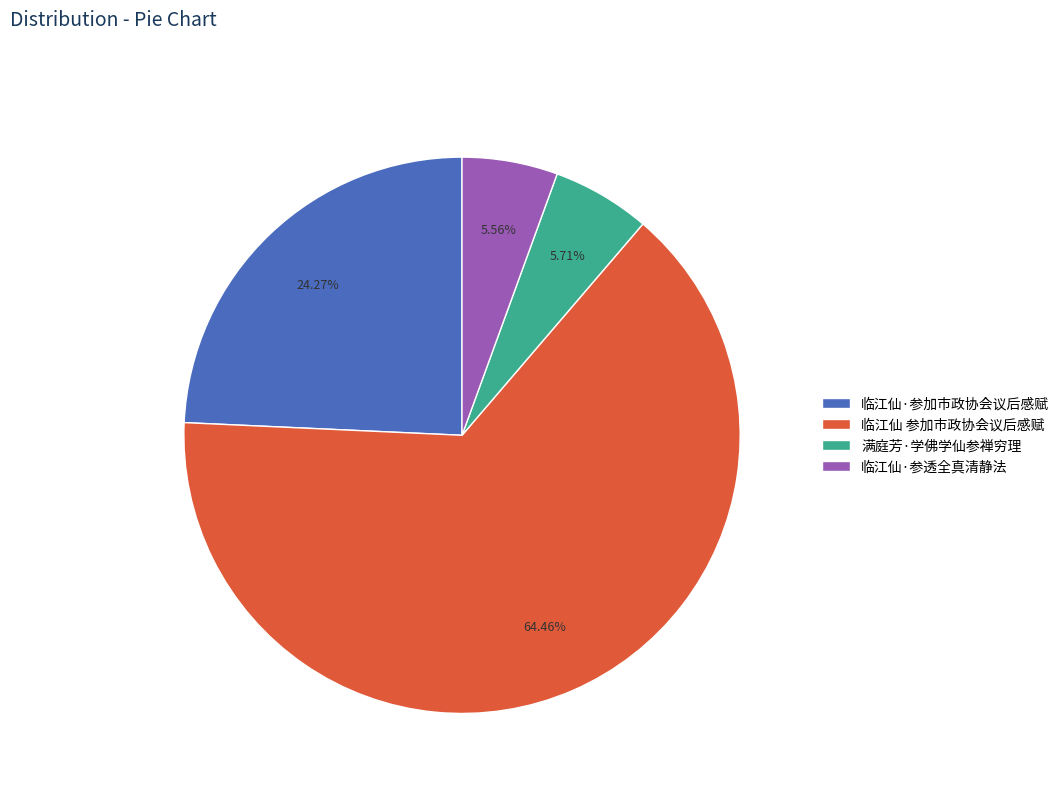

To the nearest percent, what is the combined percentage of 临江仙·参透全真清静法 and 临江仙 参加市政协会议后感赋?

70%